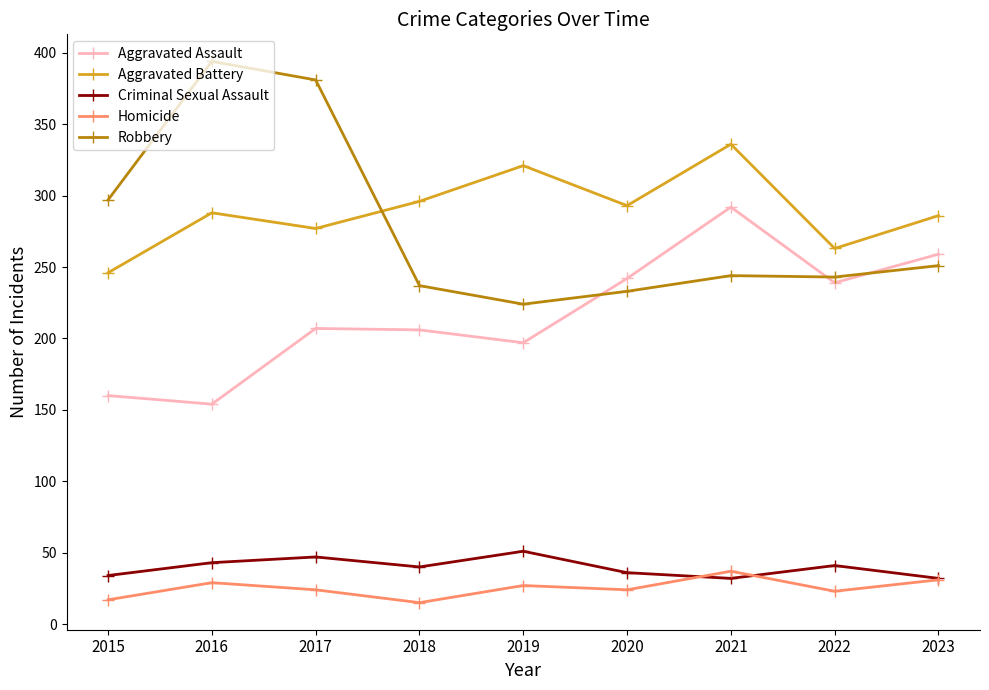

What is the spread (max minus min) of values at 2021?

304